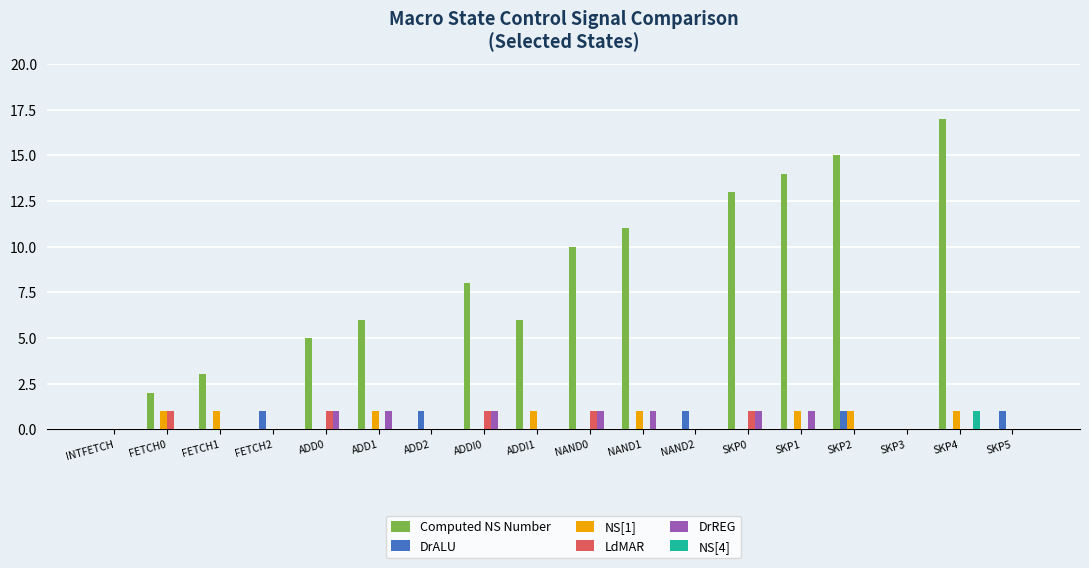

The NS[4] series shows 0 at FETCH2. True or false?

True